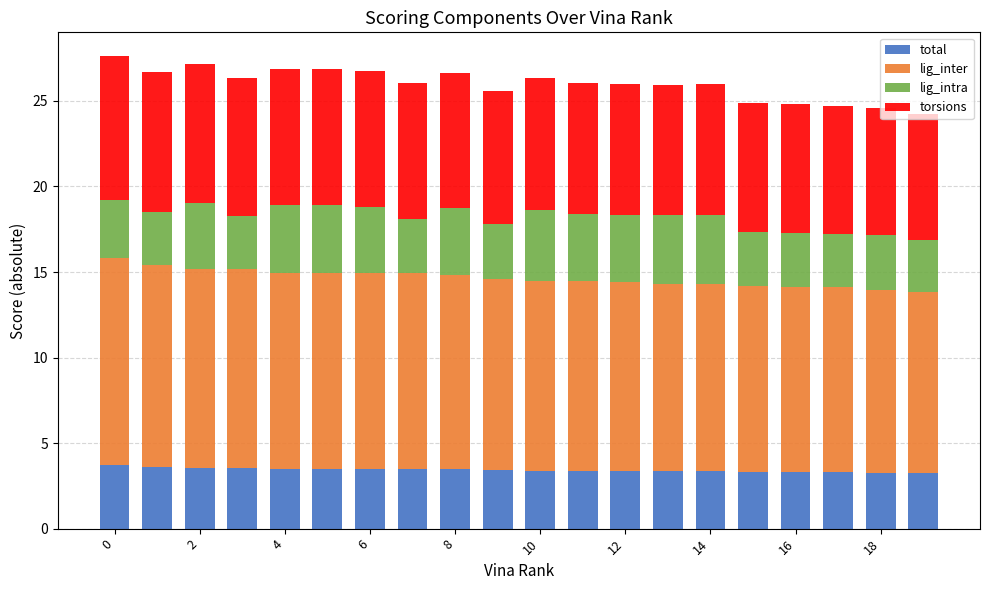

How many categories are shown in the chart?

20